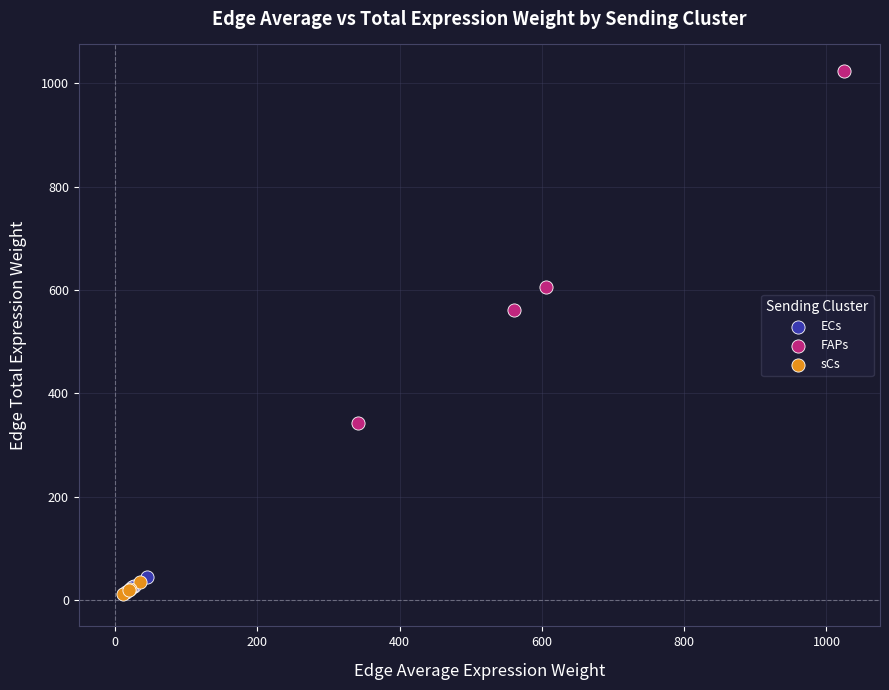

Which series has the largest Y range (max minus min)?

FAPs